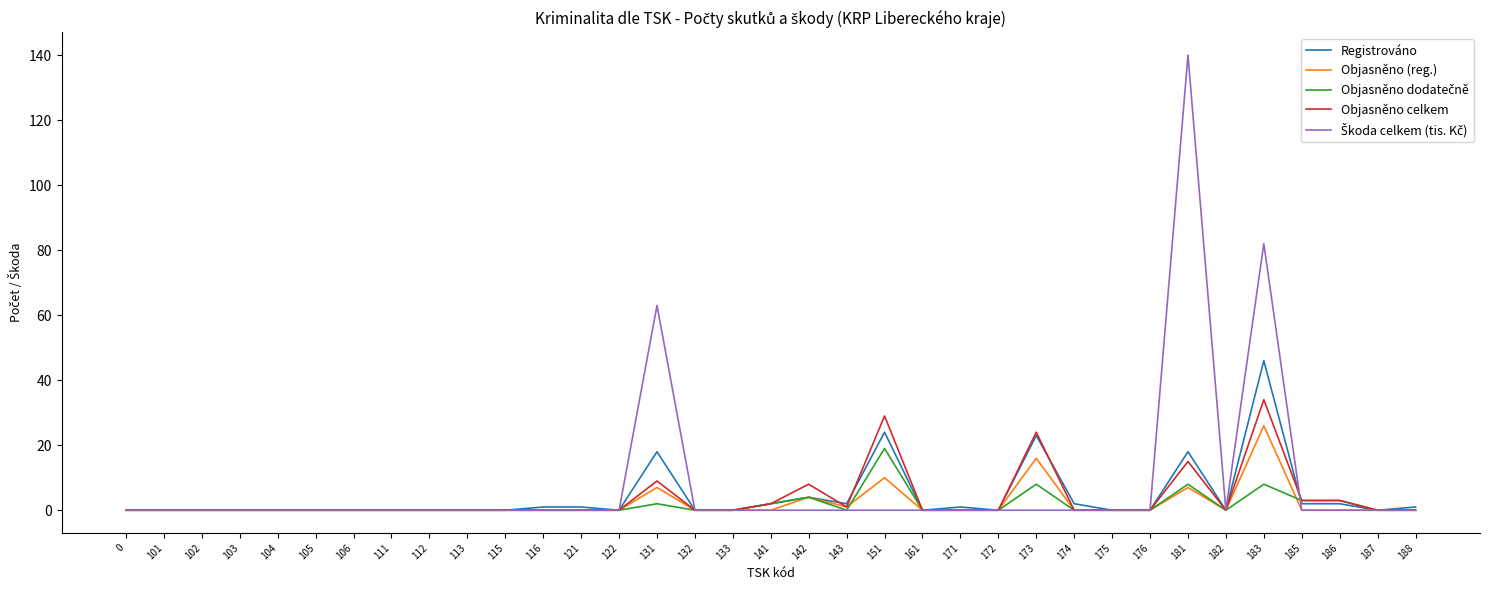

What is the total value across all series at 142?

20